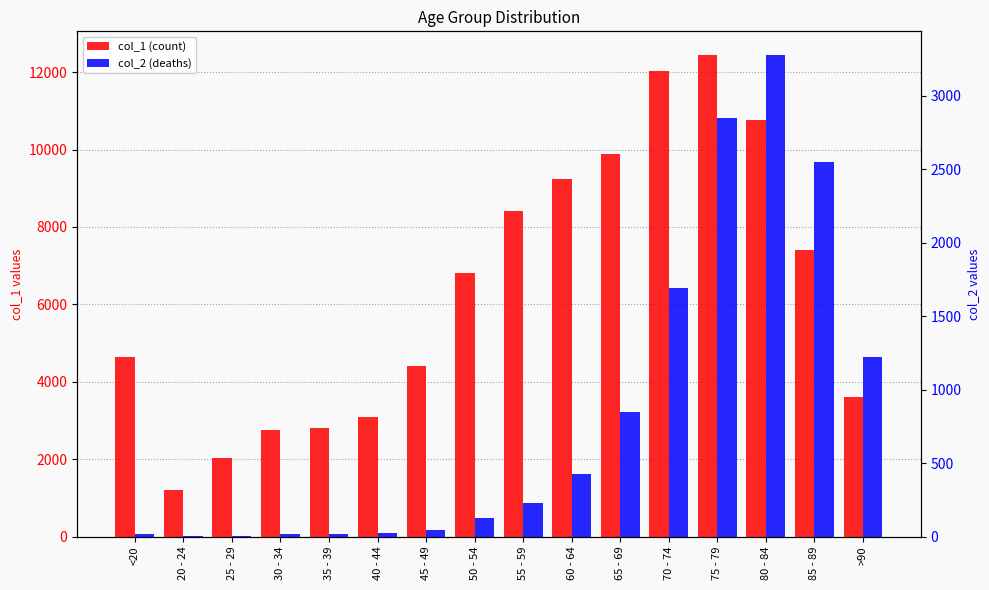

How many bars are there in total?

32